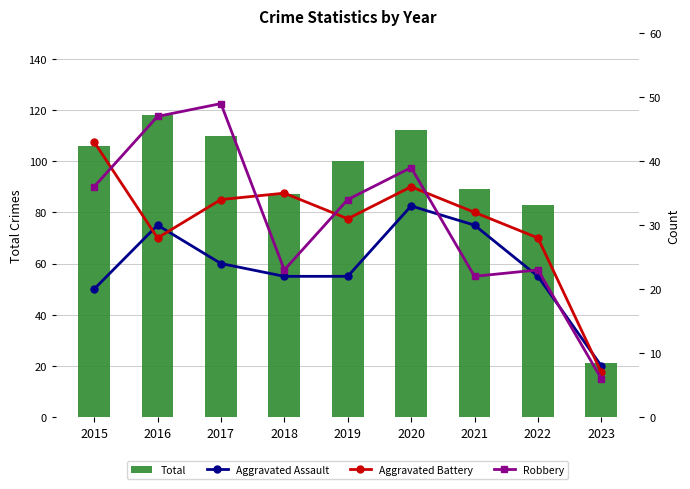

What is the maximum value shown in the chart?

118